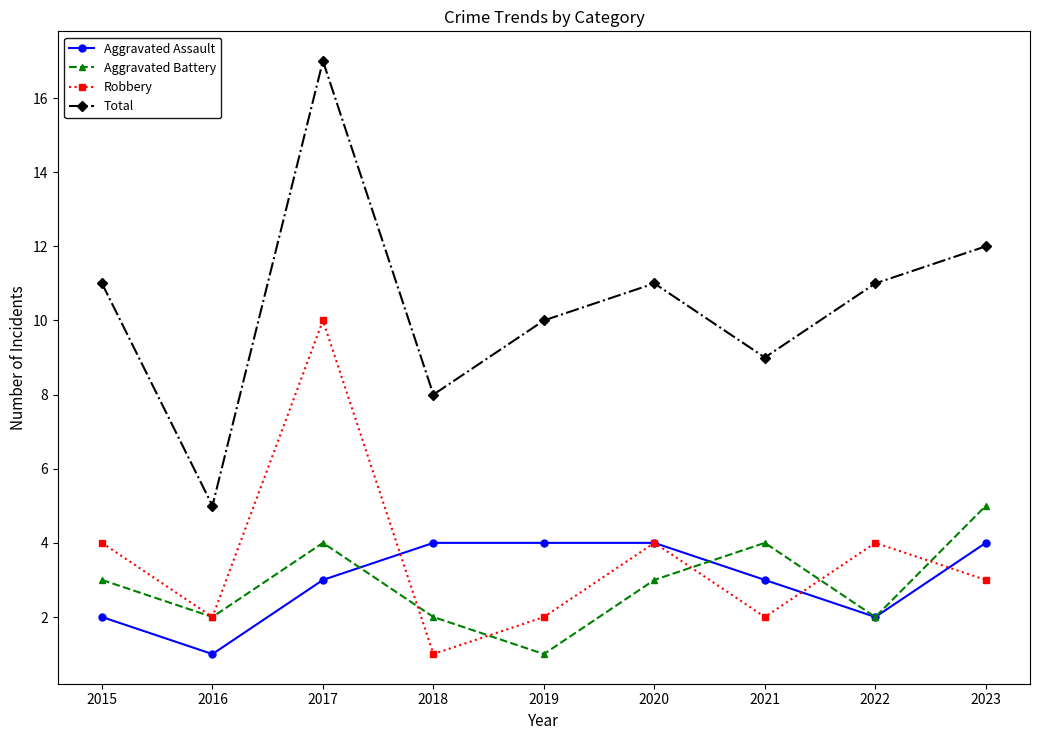

Reading left to right, what are all the values shown in this chart?

Aggravated Assault: 2	1	3	4	4	4	3	2	4
Aggravated Battery: 3	2	4	2	1	3	4	2	5
Robbery: 4	2	10	1	2	4	2	4	3
Total: 11	5	17	8	10	11	9	11	12